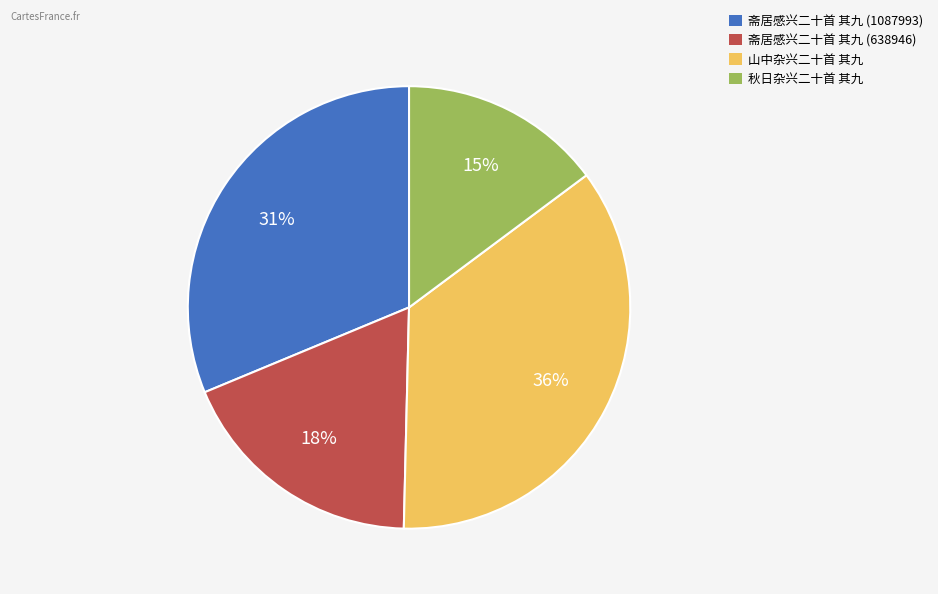

The 山中杂兴二十首 其九 slice represents 48% of the pie. True or false?

False